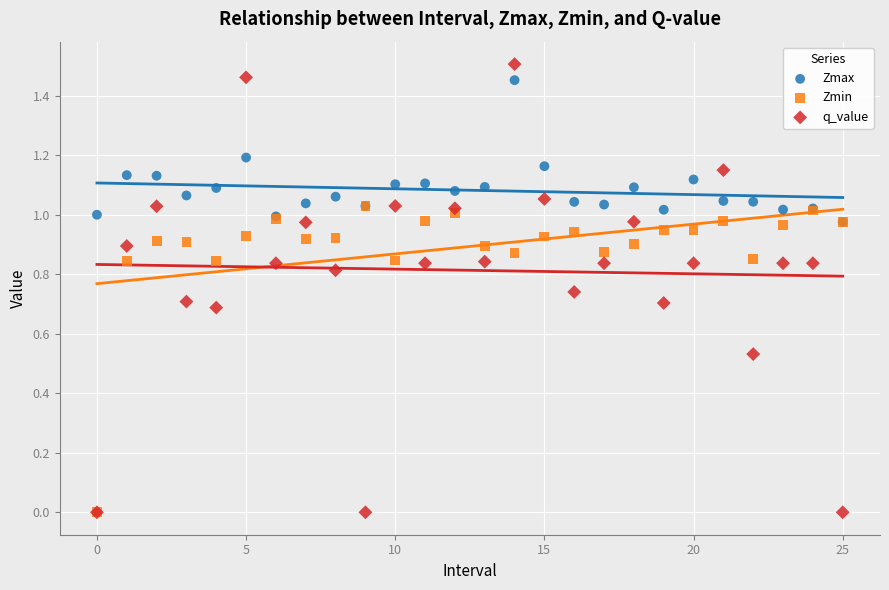

What are all the series names shown in the legend?

Zmax, Zmin, q_value